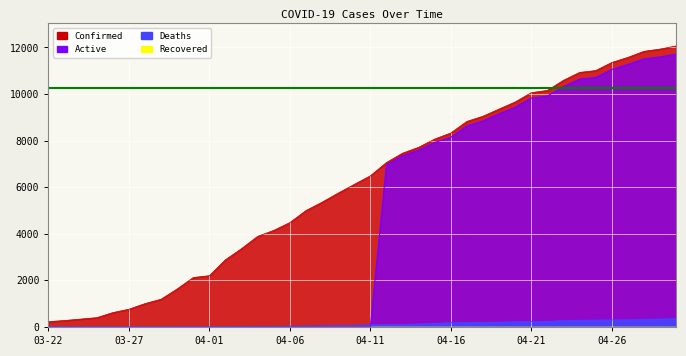

What is the maximum value for Active?

11711